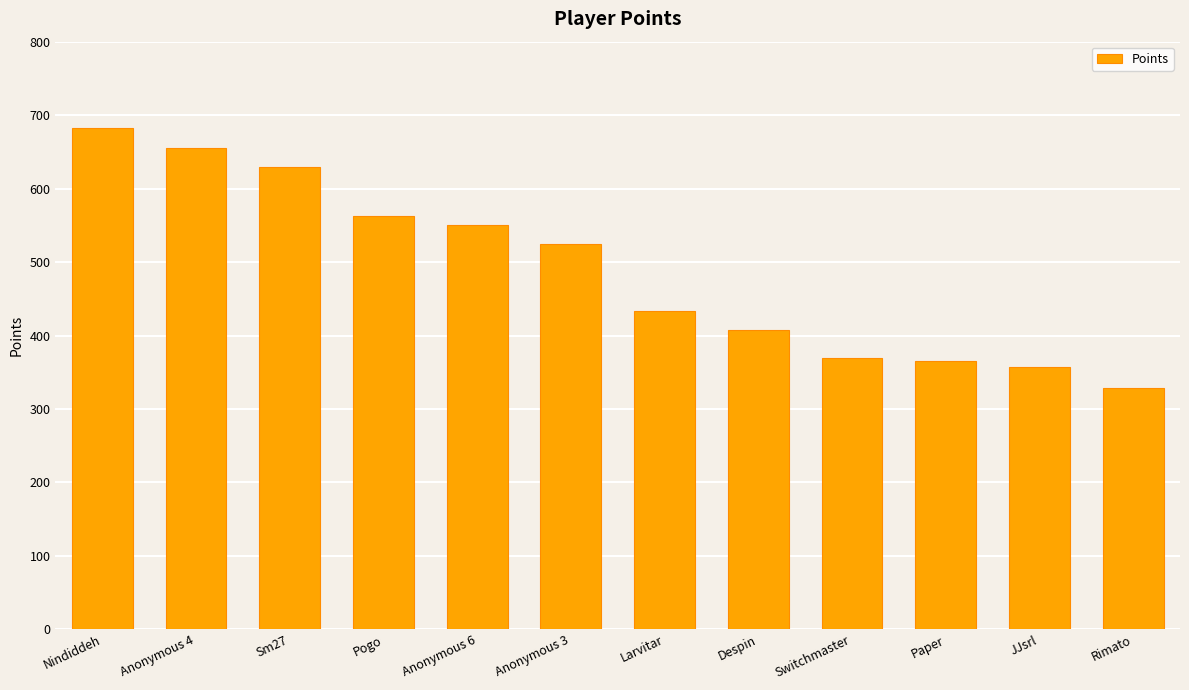

How many series are shown in this chart?

1